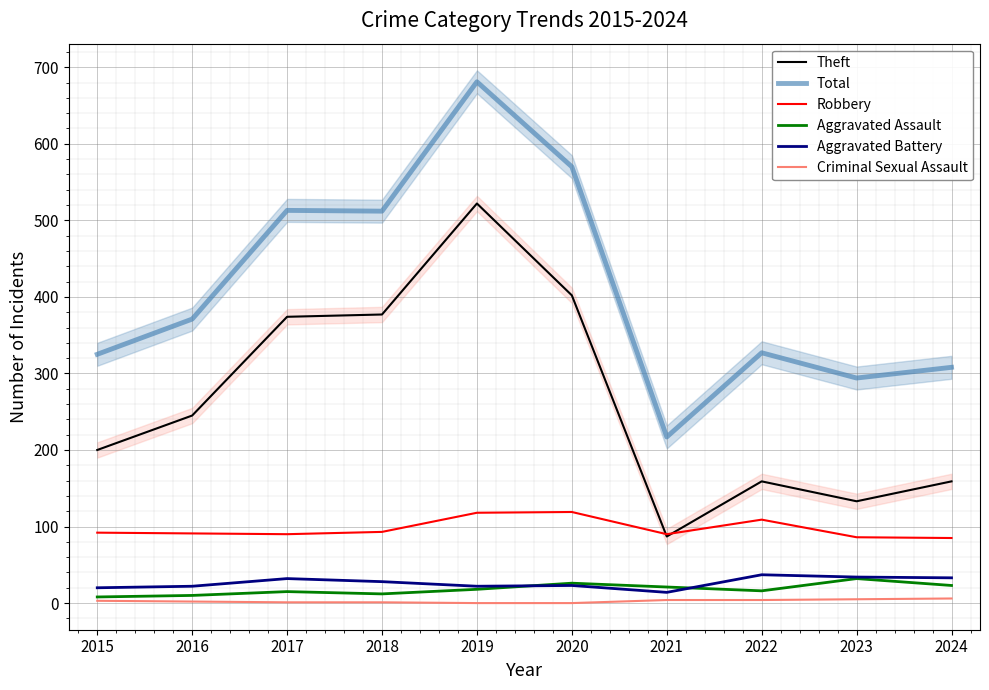

What is the sum of all Aggravated Assault values?

181